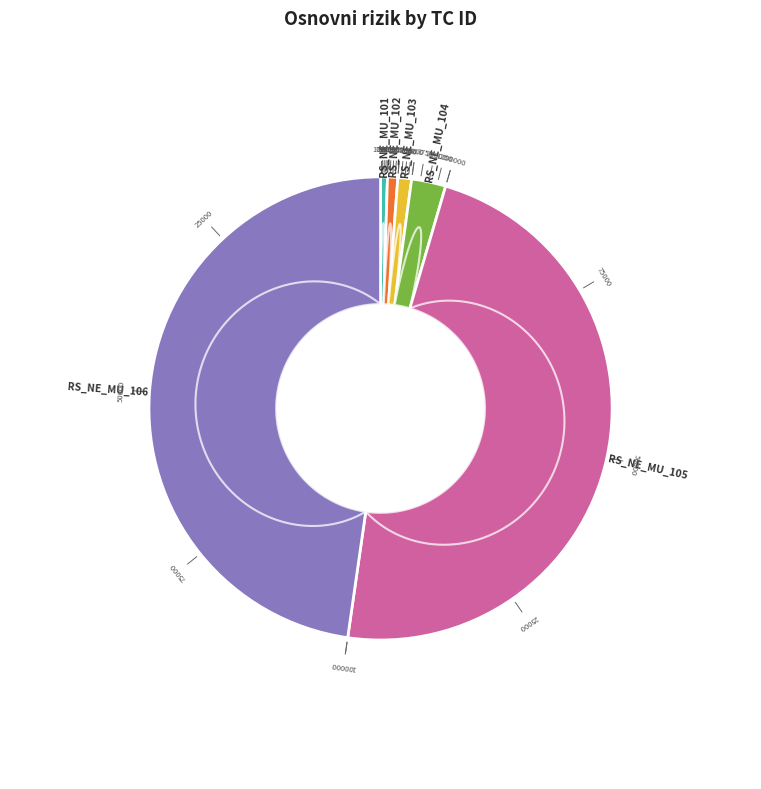

What is the largest slice in the pie chart?

RS_NE_MU_105